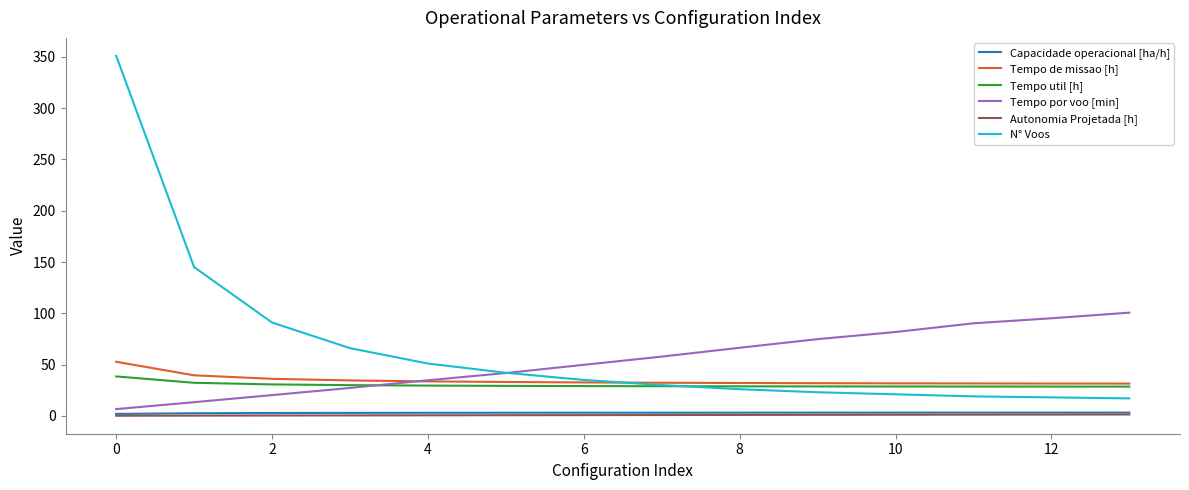

True or false: N° Voos and Capacidade operacional [ha/h] cross at least once.

False